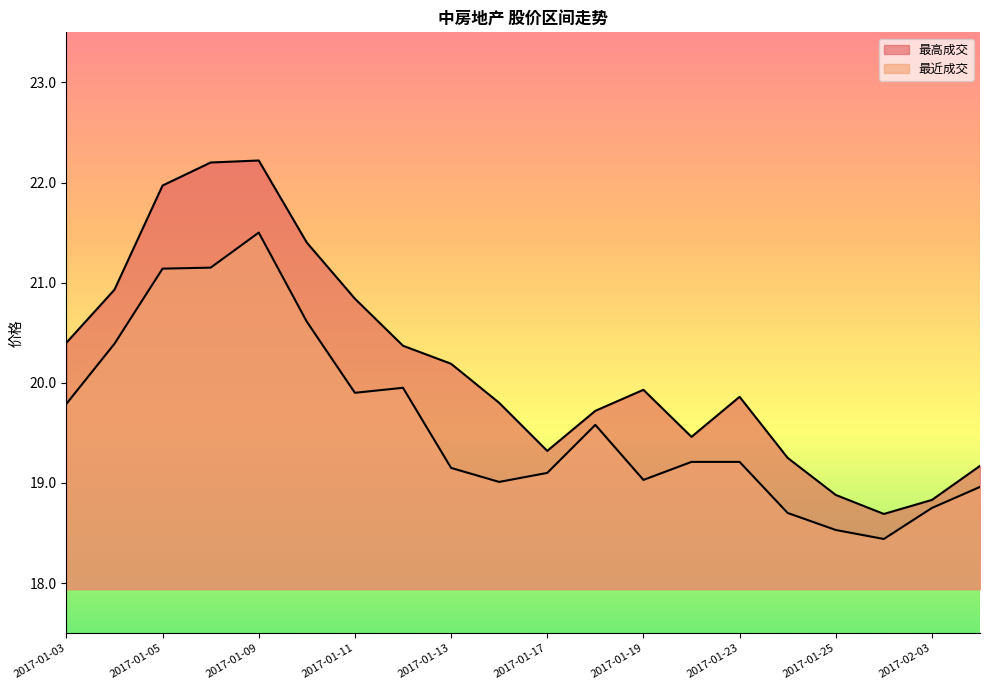

How many series are shown in this chart?

2